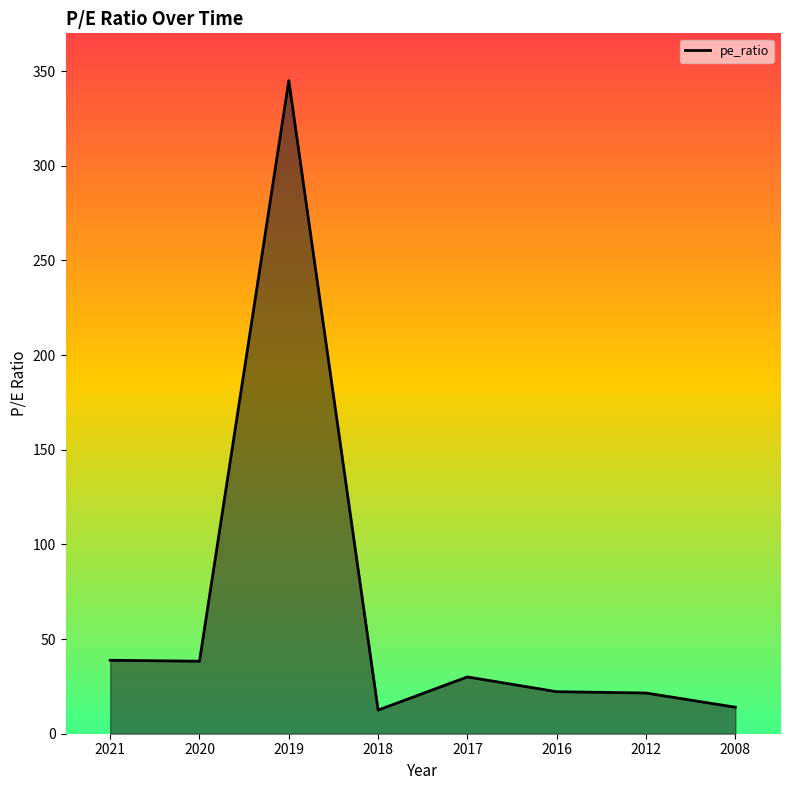

True or false: there are more than 0 points higher than both neighbors.

True